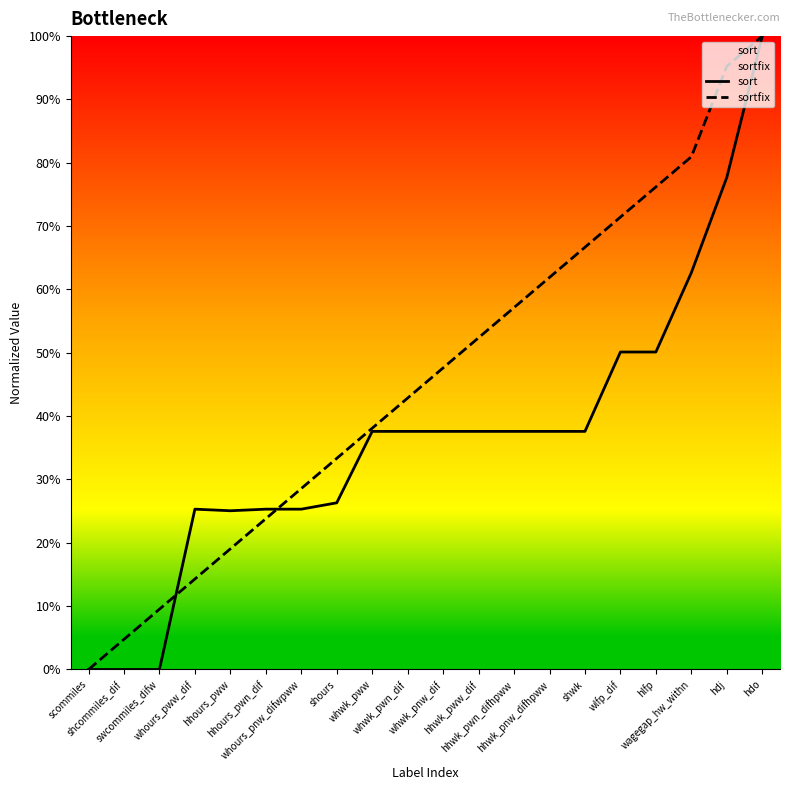

What is the difference between the highest and lowest values at shwk?

0.3